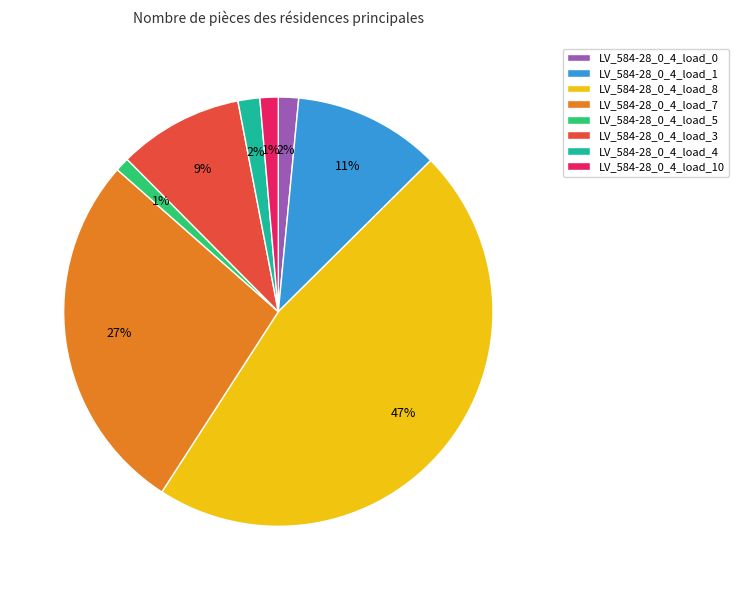

To the nearest percent, what is the difference between the largest and smallest slice percentages?

46%